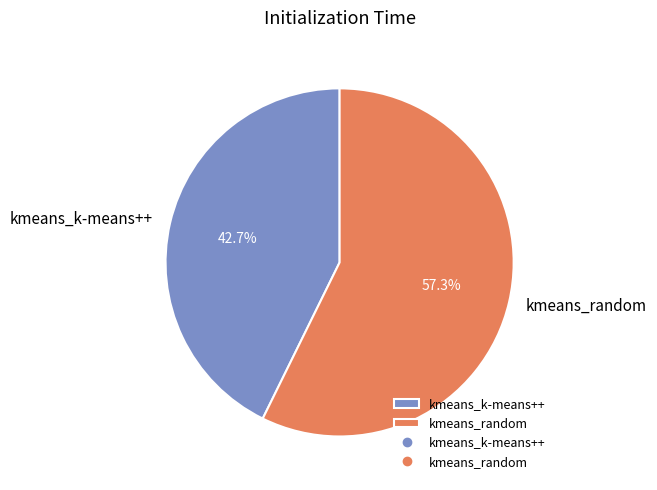

Which category has the biggest portion of the pie?

kmeans_random